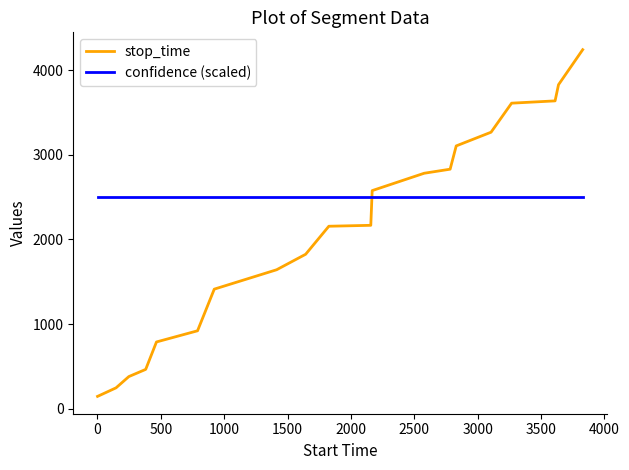

Which series has the largest range (max minus min)?

stop_time